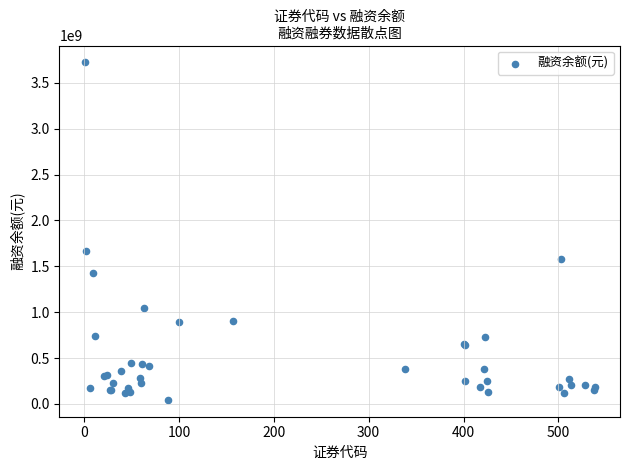

What Y value in the scatter plot is closest to 1883990534?

1664713450